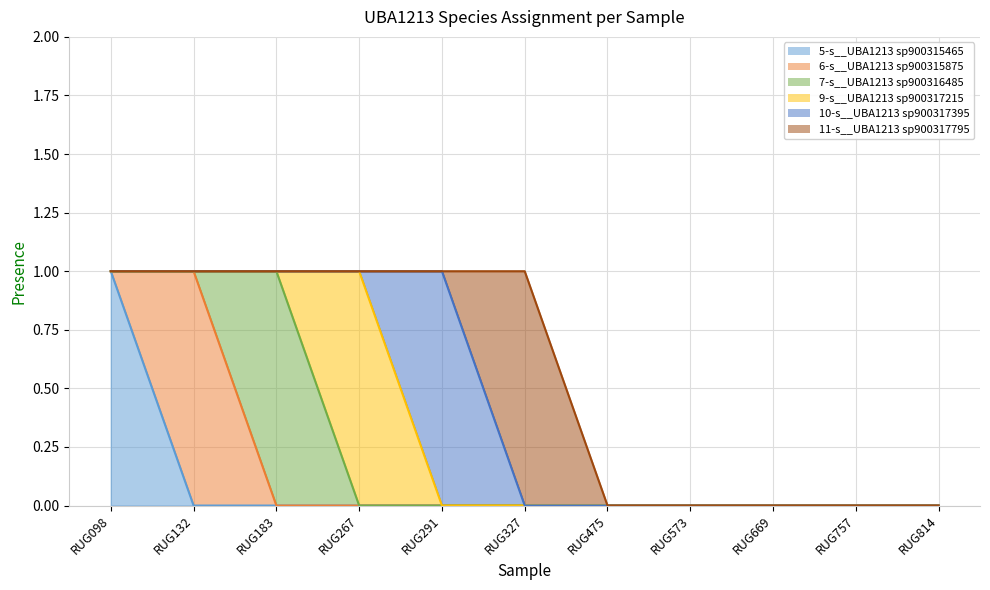

What is the highest value of the 10-s__UBA1213 sp900317395 series?

1